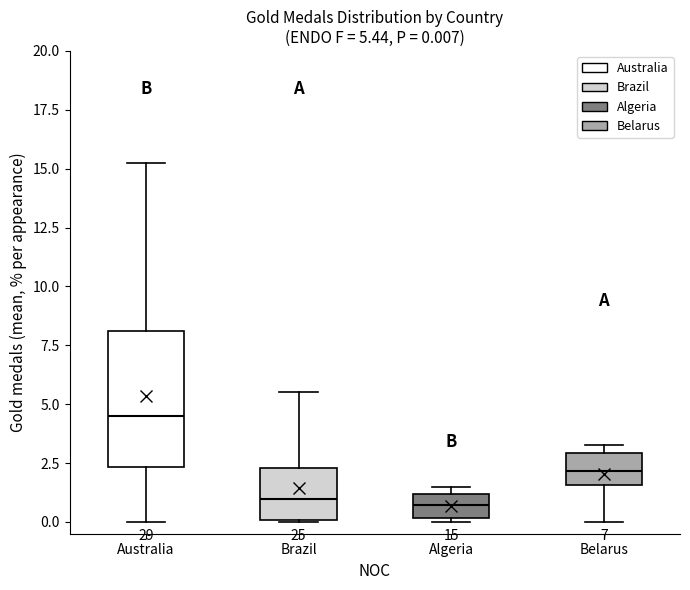

Which box has the highest median line?

Australia